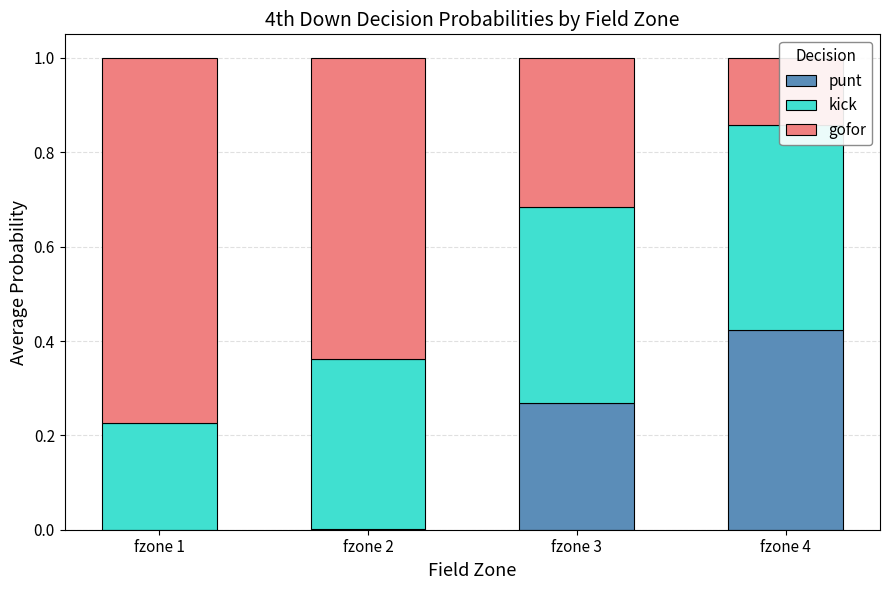

How many values in the punt series exceed 0?

3